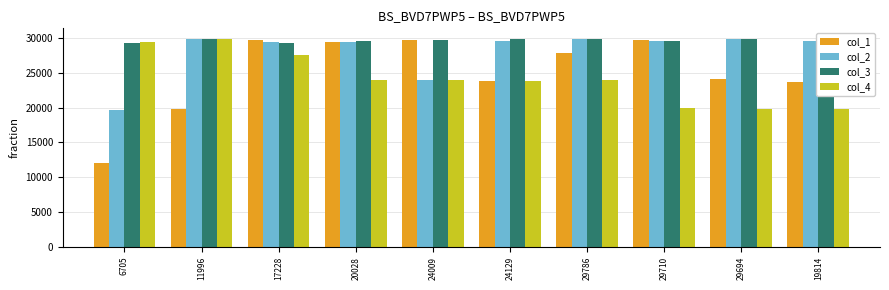

What is the label of the 9th bar from the left?

29694